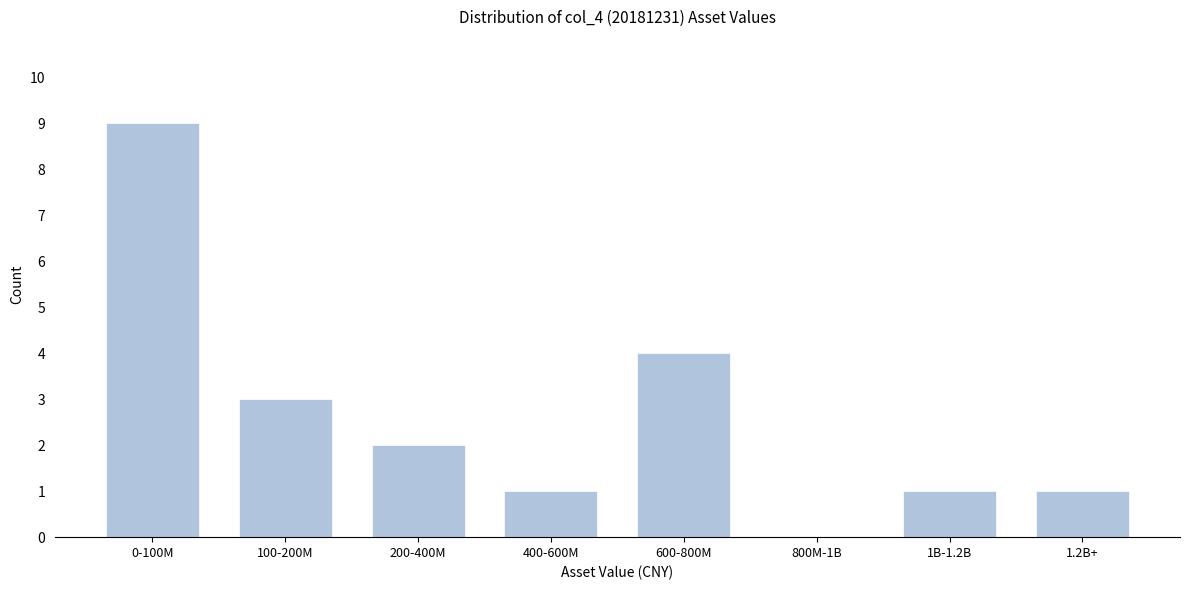

Reading left to right, what are all the values shown in this chart?

0-100M=9	100-200M=3	200-400M=2	400-600M=1	600-800M=4	800M-1B=0	1B-1.2B=1	1.2B+=1